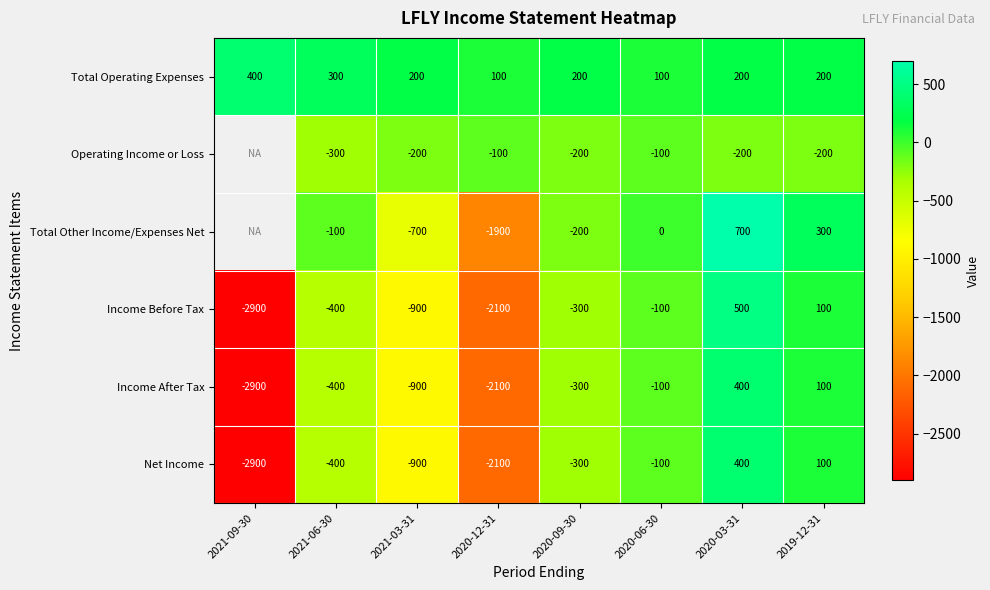

At which category is the sum across all series the highest?

2020-03-31